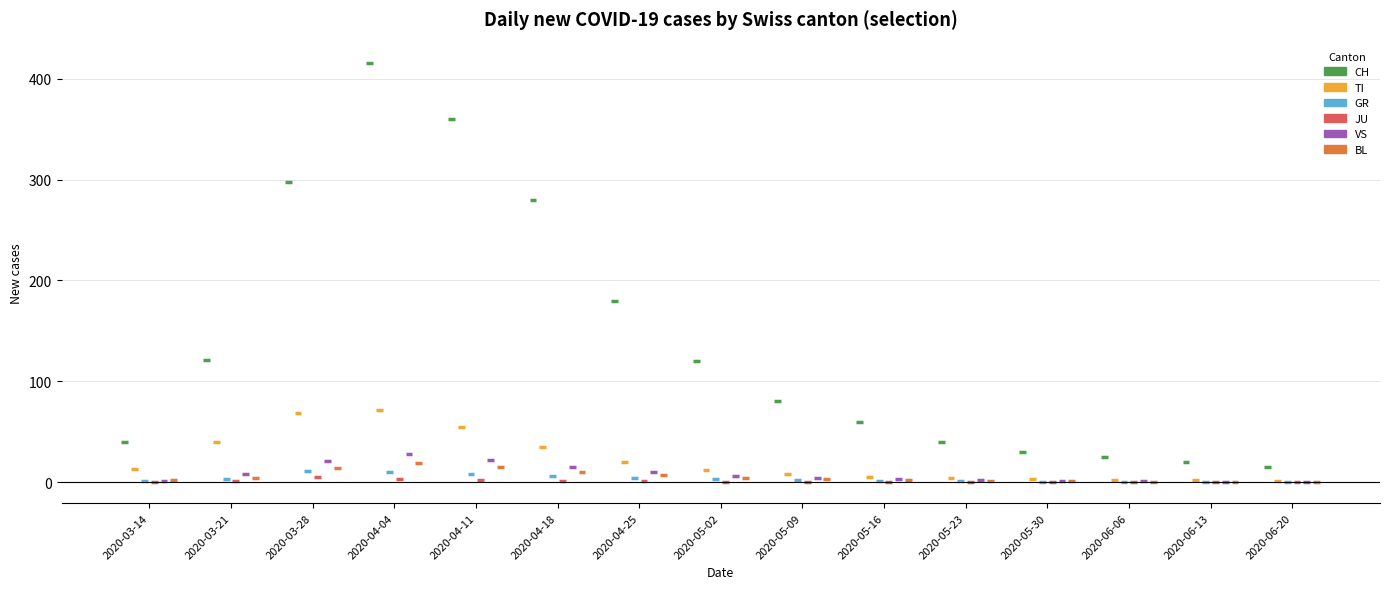

How many lines are shown in the chart?

6